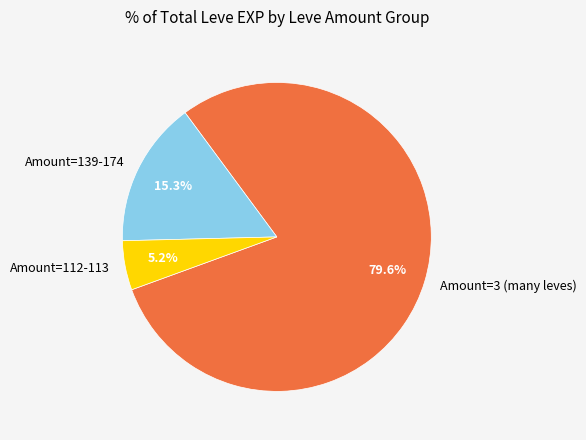

Count the number of slices in the pie.

3